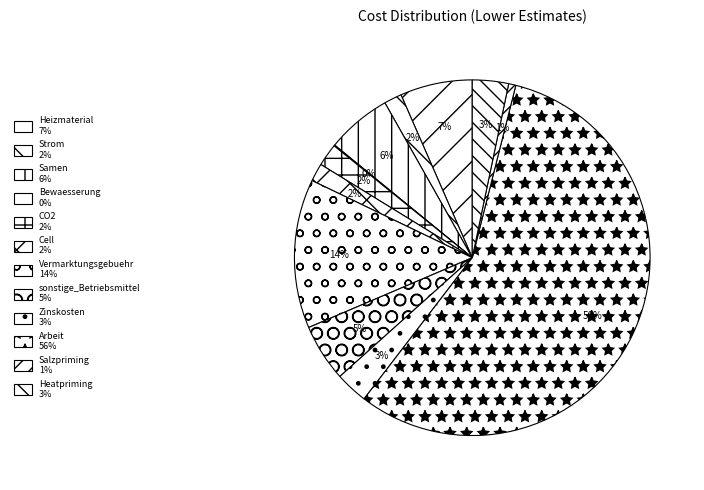

How many segments does this pie chart have?

12